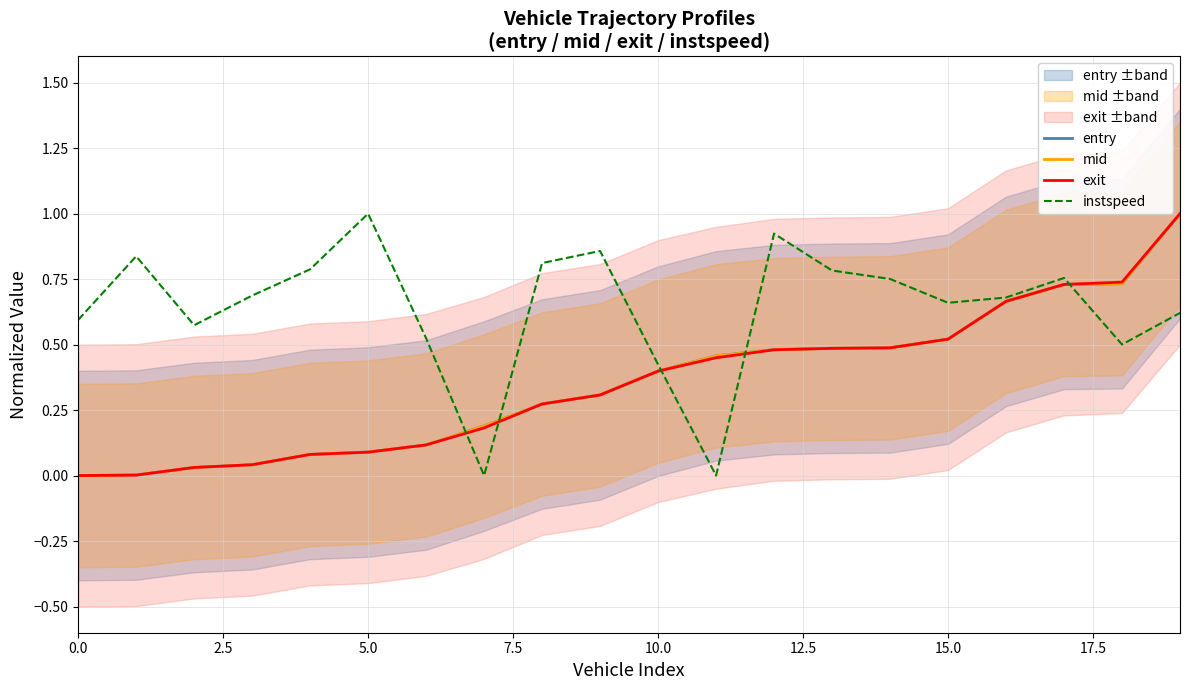

Is the value of mid at 9 greater than the value of instspeed at 19?

No